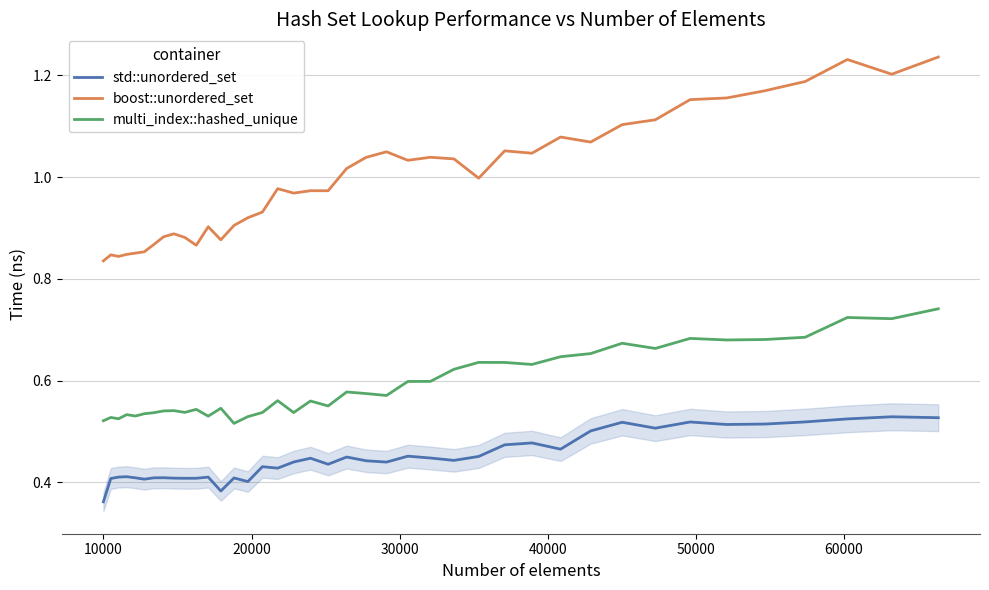

True or false: multi_index::hashed_unique and std::unordered_set intersect in this chart.

False